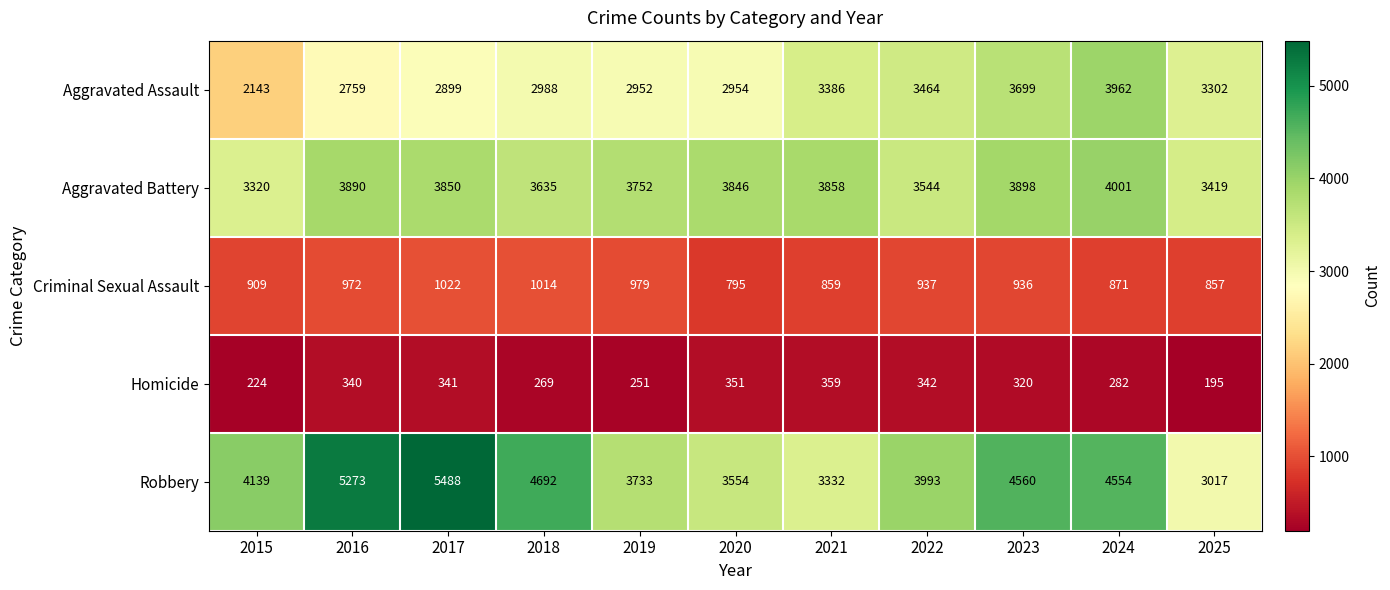

The Robbery series shows 3332 at 2021. True or false?

True